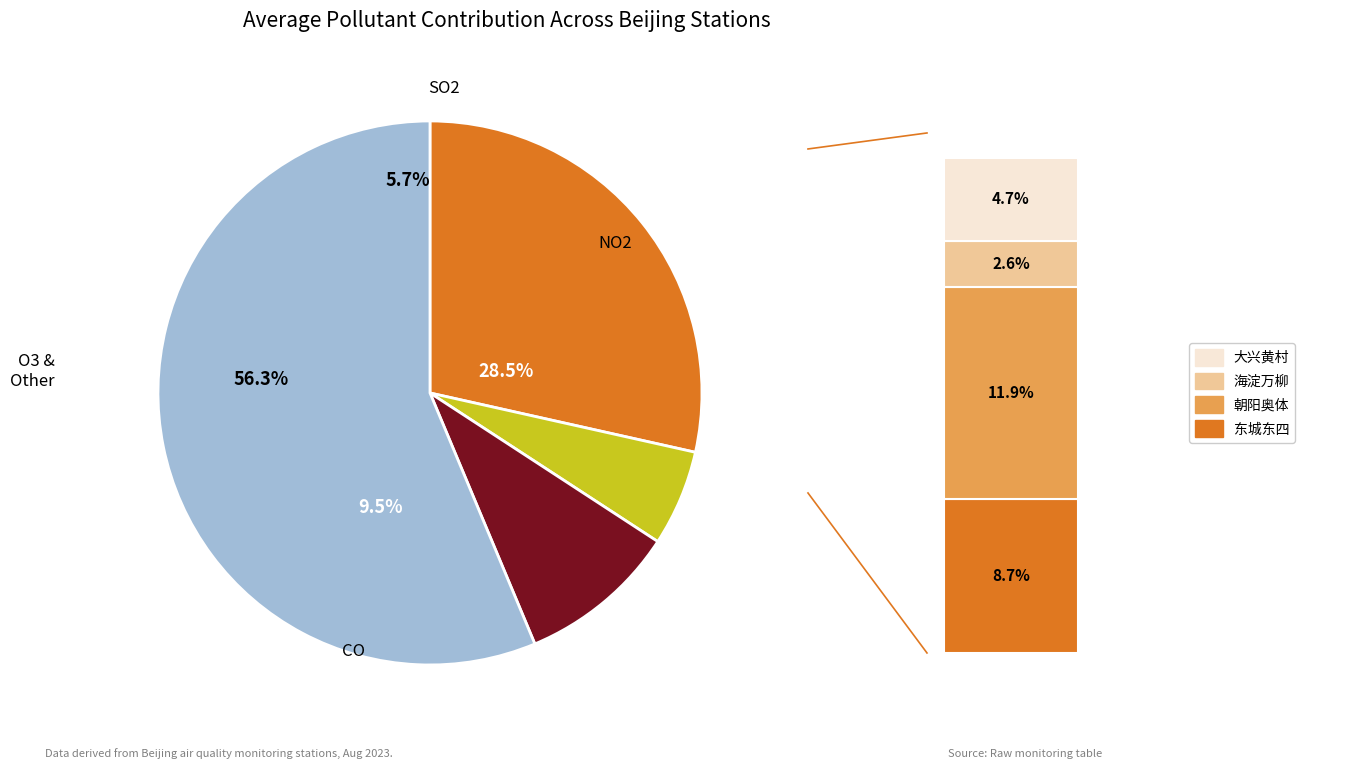

True or false: O3 accounts for 43% of the total.

False